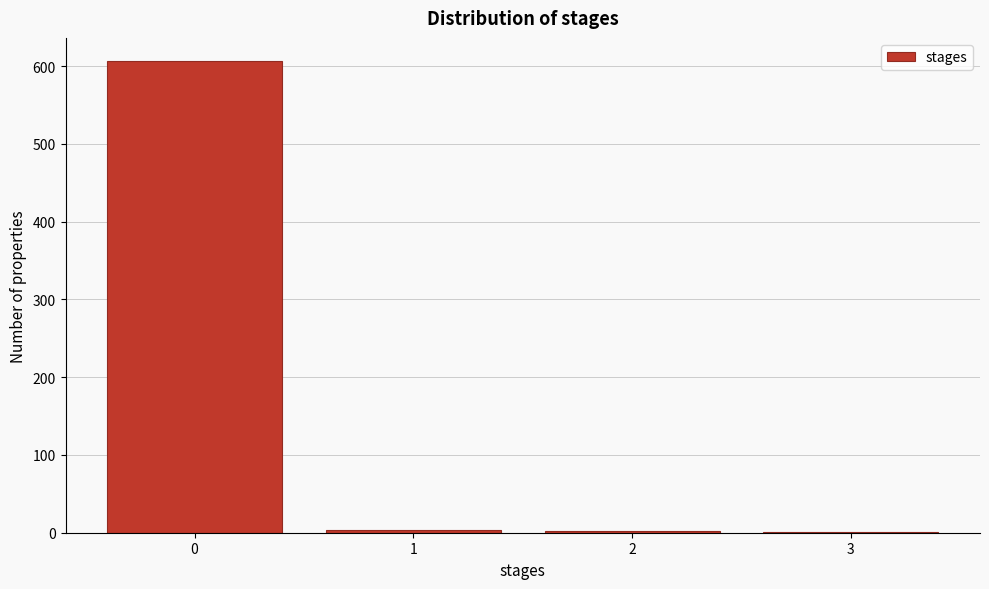

What is the sum of all values?

612